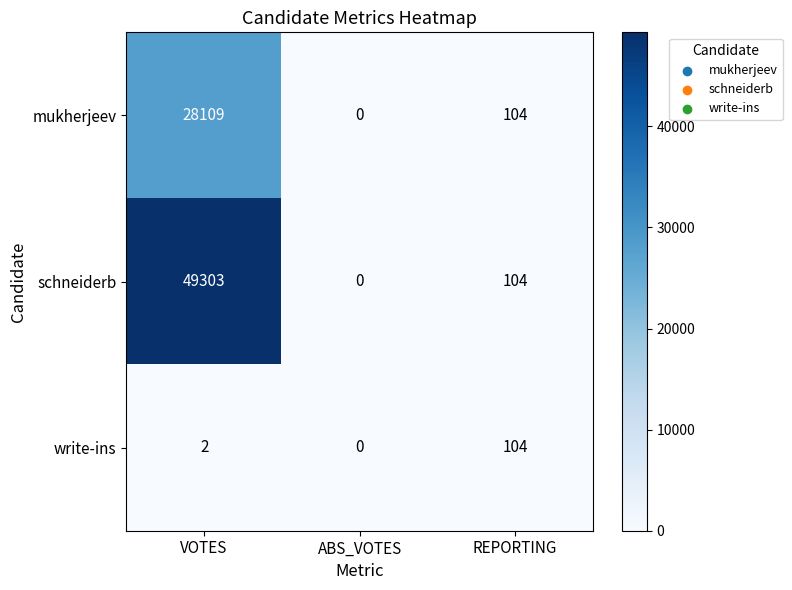

What is the sum of the write-ins values at REPORTING and VOTES?

106